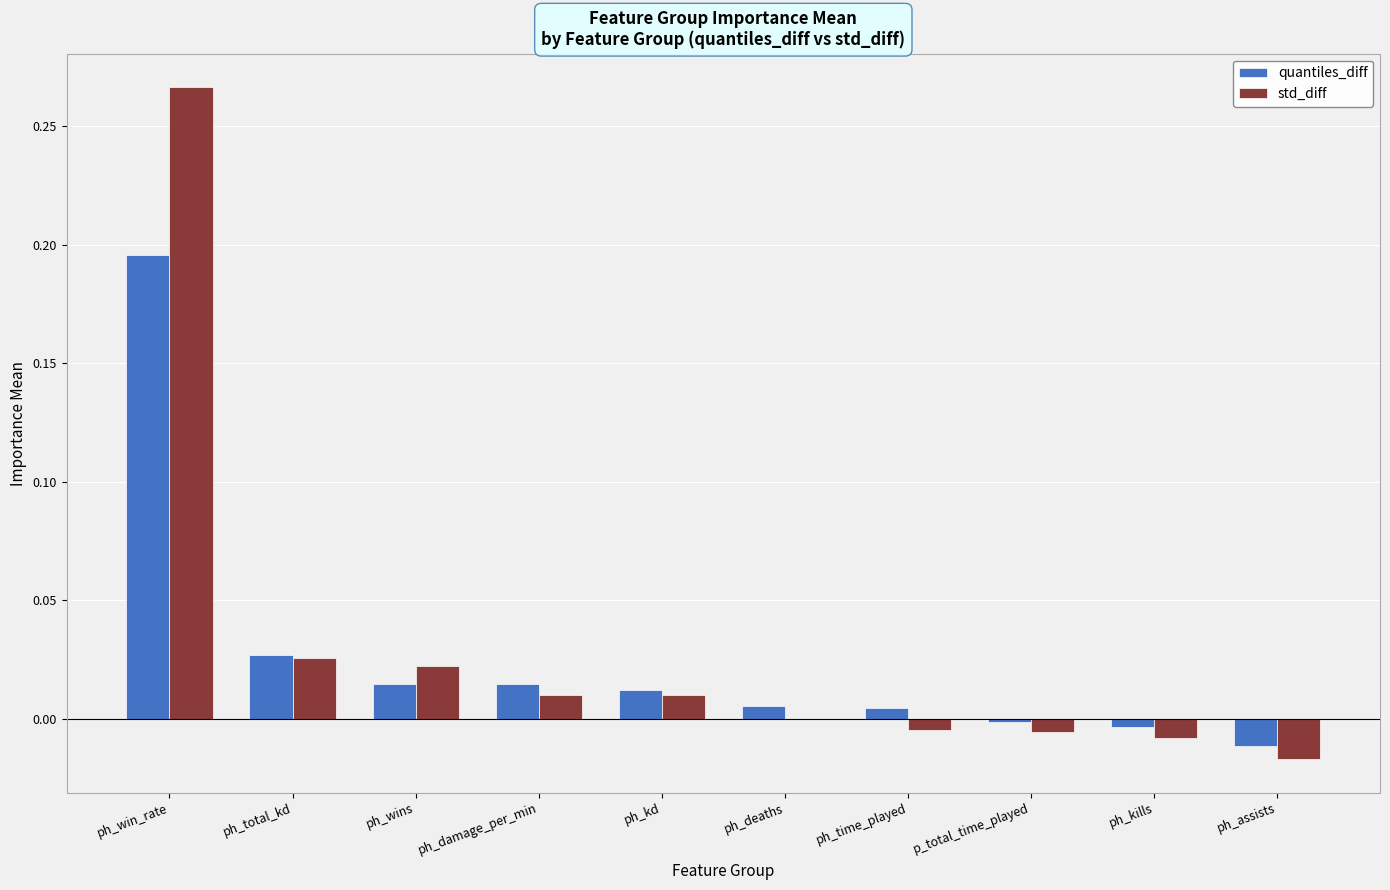

How many groups of bars are there?

10